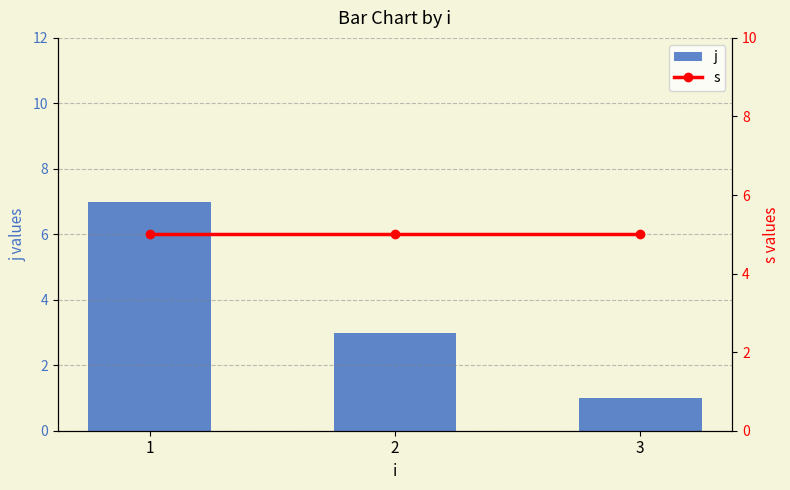

What is the difference between the j values at 1 and 3?

6